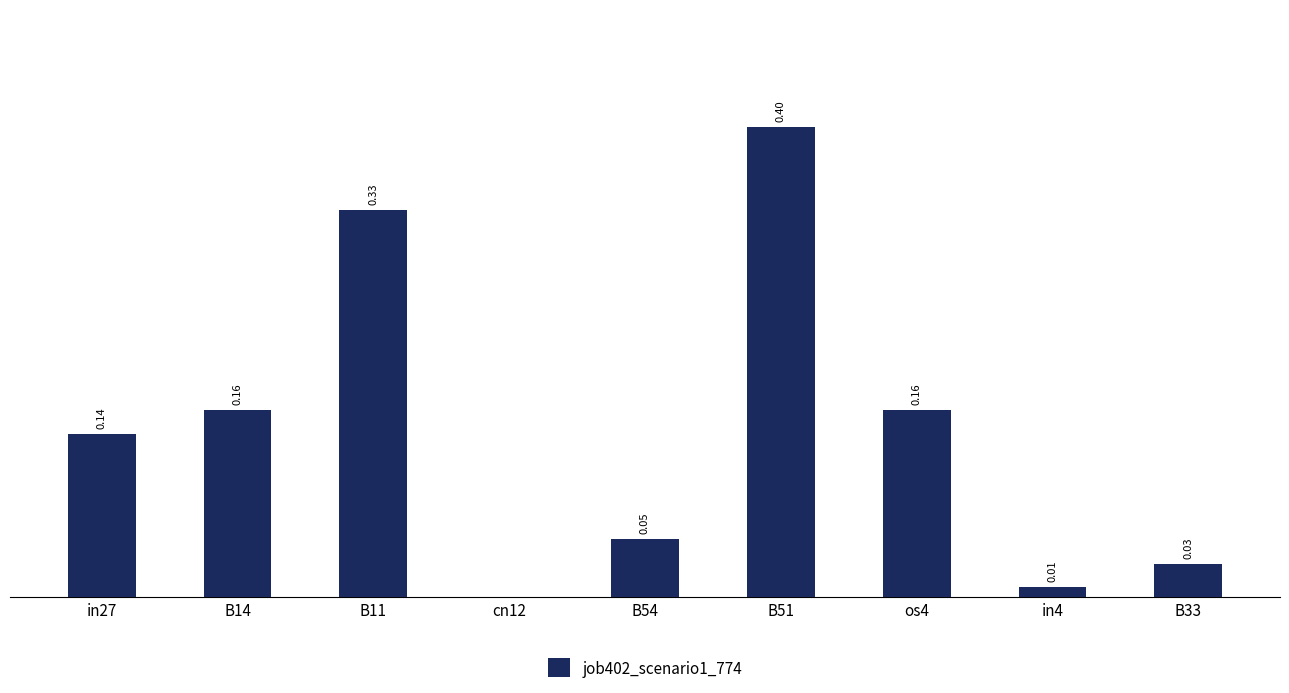

Which category has the highest value across all series?

B51